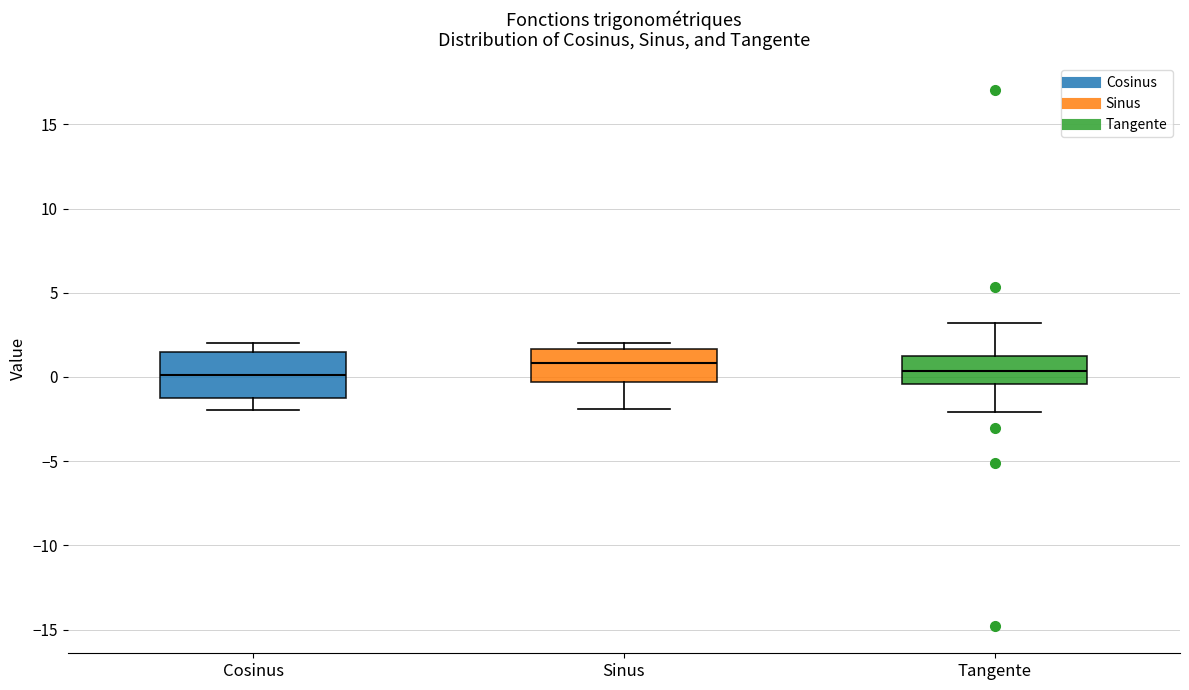

Reading left to right, transcribe this box plot: for each box, give where its median line is, the range the box spans, and where its two whiskers end, as read against the y-axis. The values are not printed on the chart, so give them approximately, as read against the axis.

Cosinus: median 0.0, box -1.5 to 1.5, whiskers -2.0 to 2.0
Sinus: median 1.0, box -0.5 to 1.5, whiskers -2.0 to 2.0
Tangente: median 0.5, box -0.5 to 1.0, whiskers -2.0 to 3.0